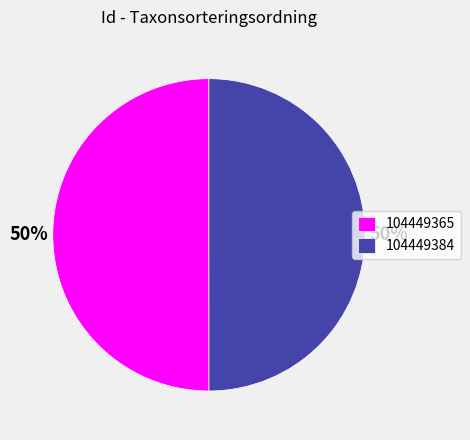

Approximately how many times larger is the value at 104449384 compared to 104449365?

1.0